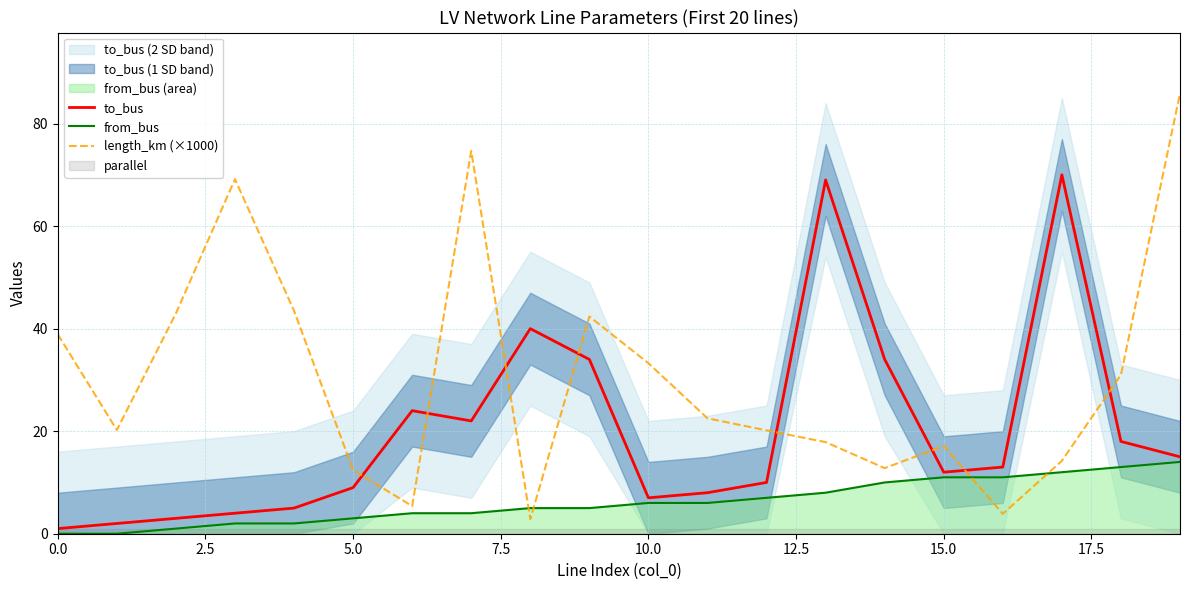

What is the maximum value for to_bus?

70.0